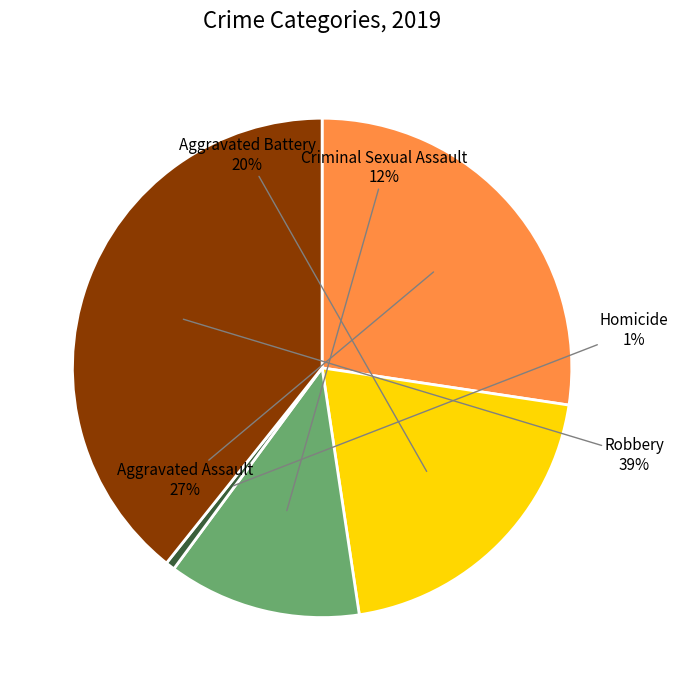

The Homicide slice represents 11% of the pie. True or false?

False